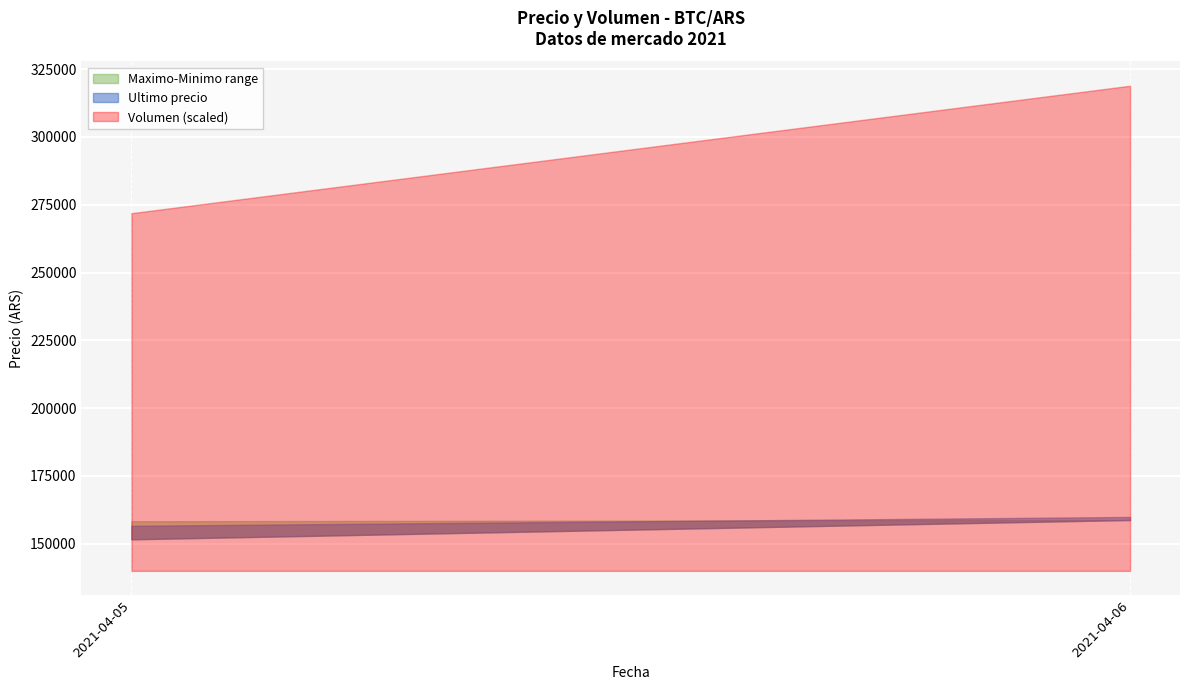

True or false: Volumen and Variacion 7 dias cross at least once.

False